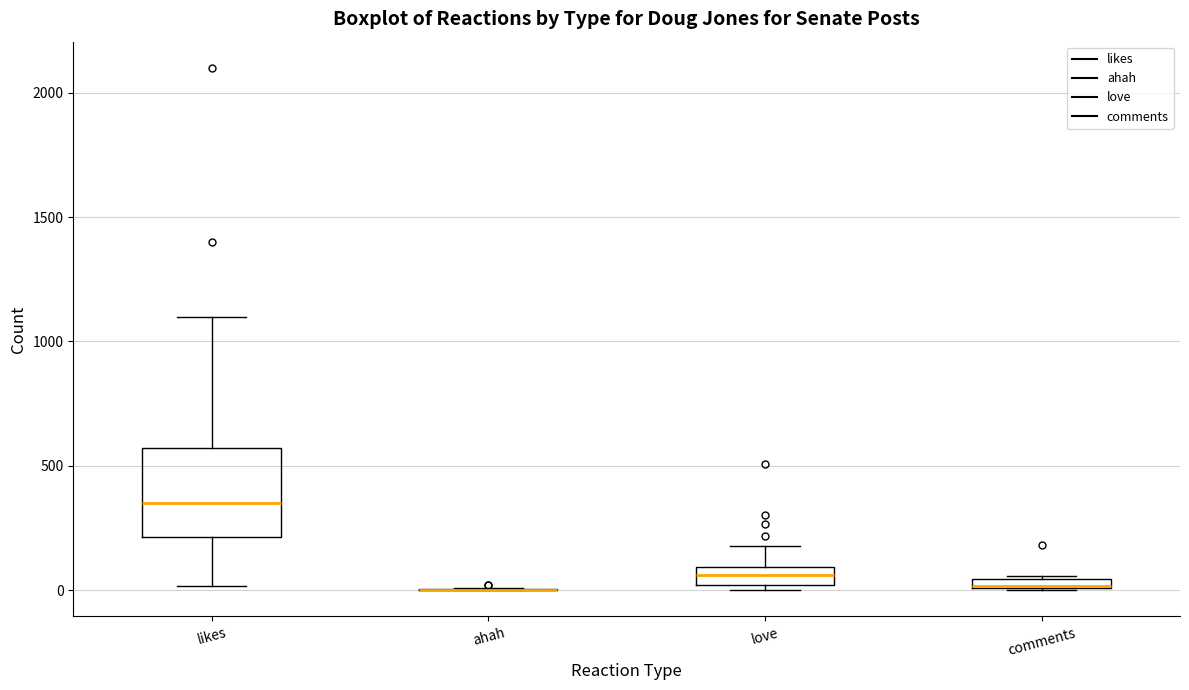

Where is the upper edge of the box for comments on the y-axis? The values are not printed on the chart, so give them approximately, as read against the axis.

50